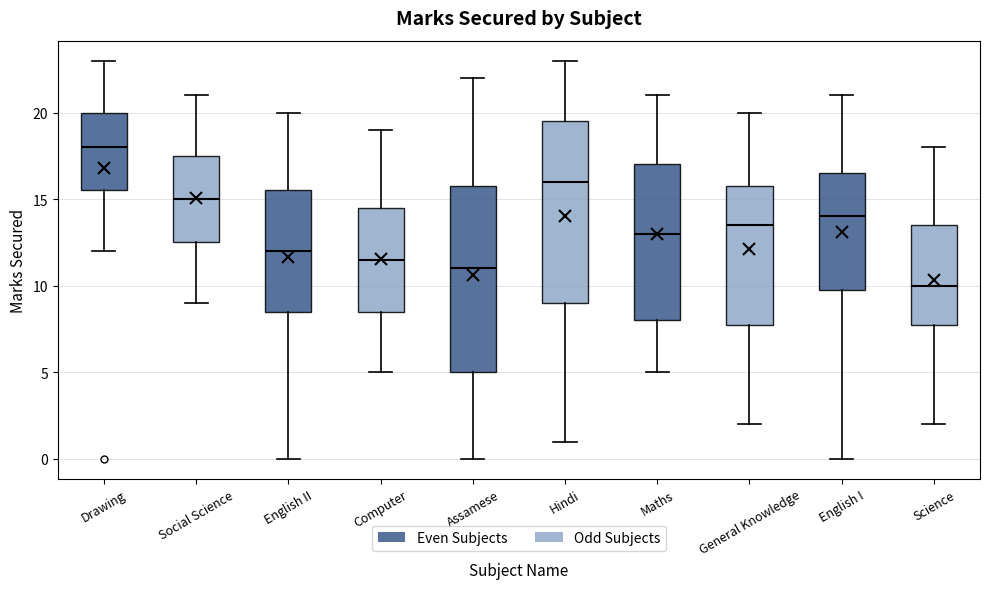

Reading left to right, transcribe this box plot: for each box, give where its median line is, the range the box spans, and where its two whiskers end, as read against the y-axis. The values are not printed on the chart, so give them approximately, as read against the axis.

Drawing: median 18.0, box 15.5 to 20.0, whiskers 12.0 to 23.0
Social Science: median 15.0, box 12.5 to 17.5, whiskers 9.0 to 21.0
English II: median 12.0, box 8.5 to 15.5, whiskers 0.0 to 20.0
Computer: median 11.5, box 8.5 to 14.5, whiskers 5.0 to 19.0
Assamese: median 11.0, box 5.0 to 16.0, whiskers 0.0 to 22.0
Hindi: median 16.0, box 9.0 to 19.5, whiskers 1.0 to 23.0
Maths: median 13.0, box 8.0 to 17.0, whiskers 5.0 to 21.0
General Knowledge: median 13.5, box 8.0 to 16.0, whiskers 2.0 to 20.0
English I: median 14.0, box 10.0 to 16.5, whiskers 0.0 to 21.0
Science: median 10.0, box 8.0 to 13.5, whiskers 2.0 to 18.0